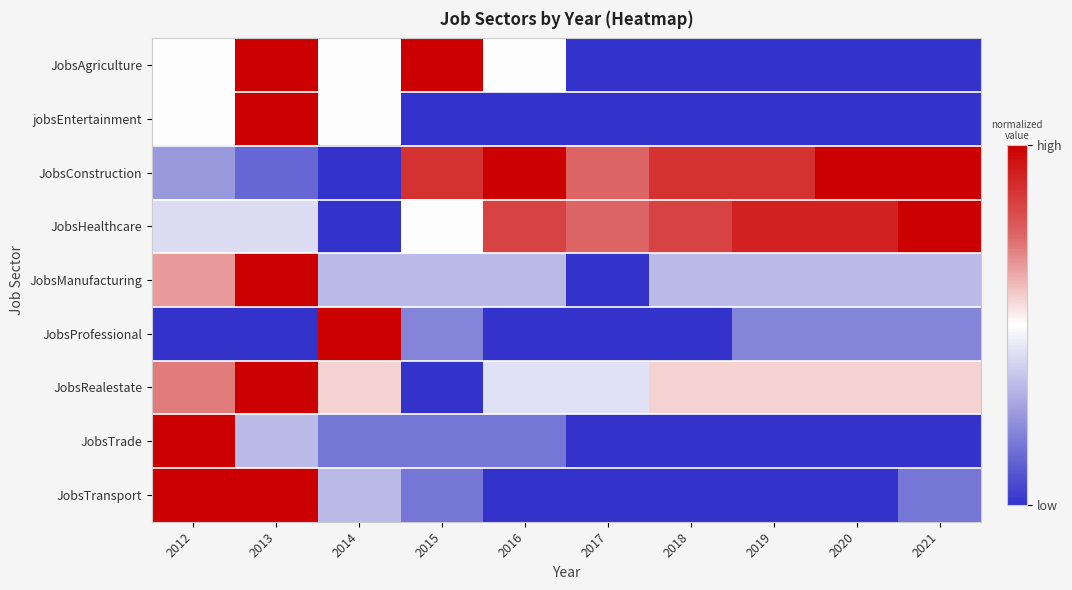

Which series has the largest total across all categories?

JobsConstruction